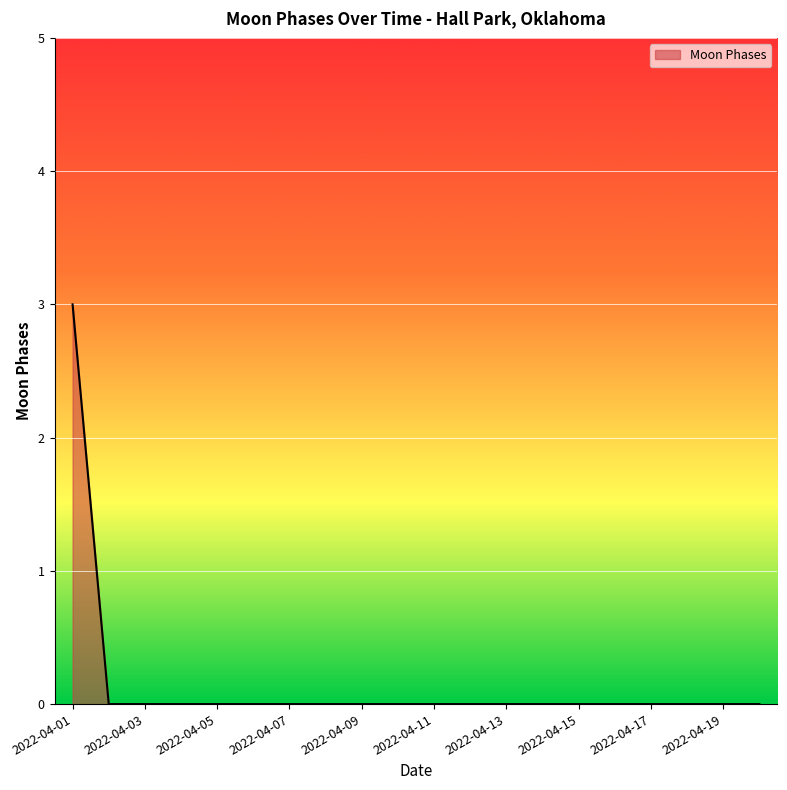

What is the difference between the maximum and minimum values?

3